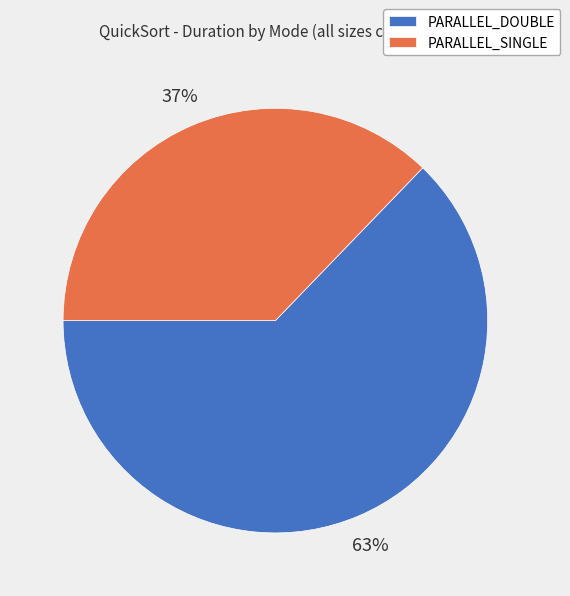

What is the ratio of the value at PARALLEL_SINGLE to the value at PARALLEL_DOUBLE?

0.6